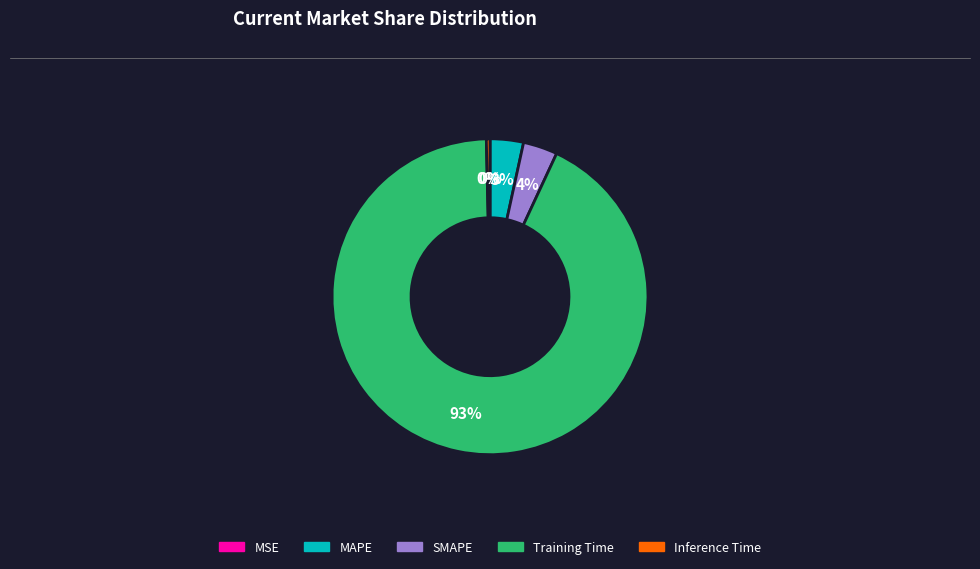

To the nearest percent, what is the combined percentage of Training Time and MAPE?

96%